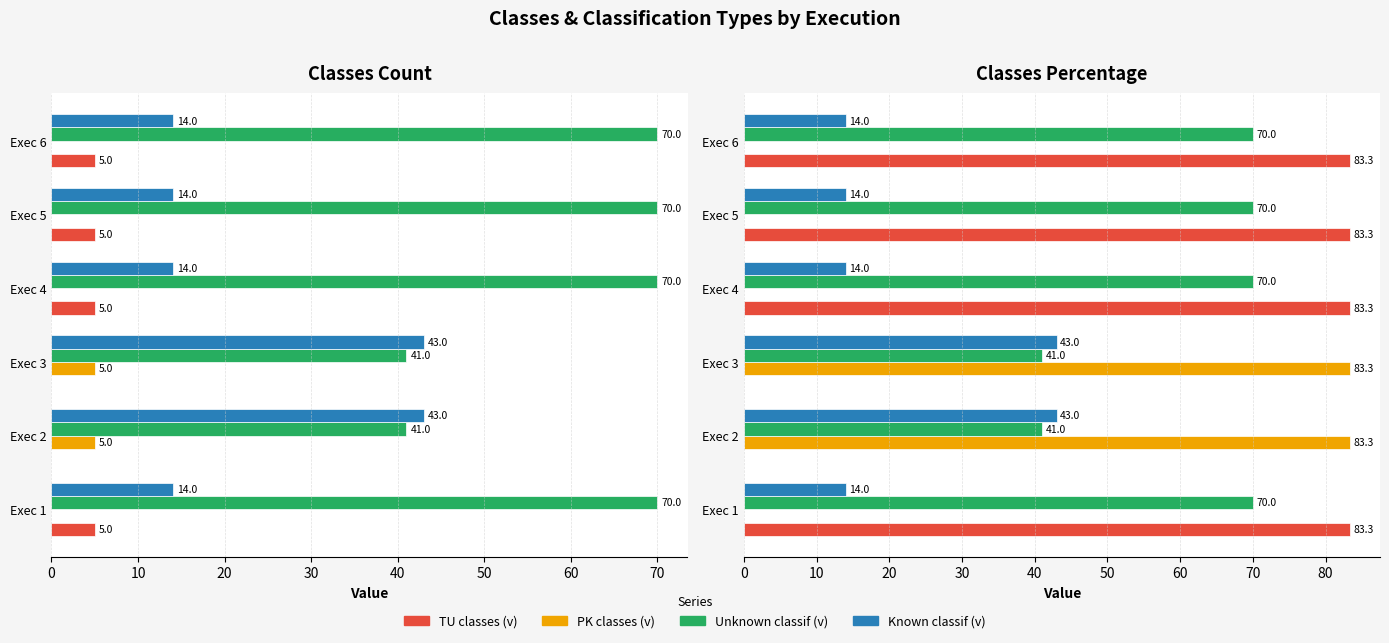

Reading left to right, list all the values displayed in this chart.

TU classes (v): 0=83.3	10=0.0	20=0.0	30=83.3	40=83.3	50=83.3
PK classes (v): 0=0.0	10=83.3	20=83.3	30=0.0	40=0.0	50=0.0
Unknown classif (v): 0=70.0	10=41.0	20=41.0	30=70.0	40=70.0	50=70.0
Known classif (v): 0=14.0	10=43.0	20=43.0	30=14.0	40=14.0	50=14.0